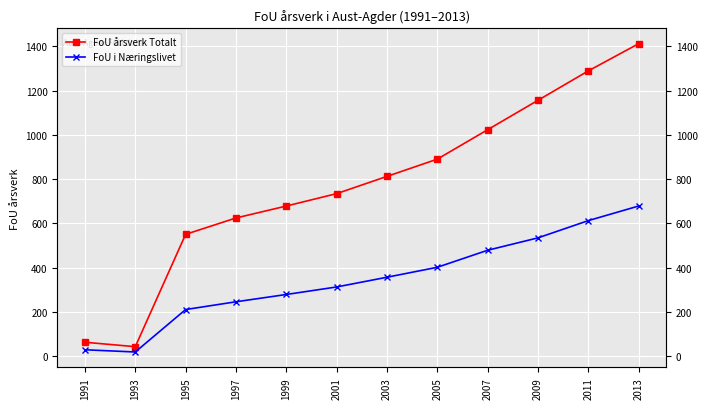

What is the total value across all series at 2003?

1168